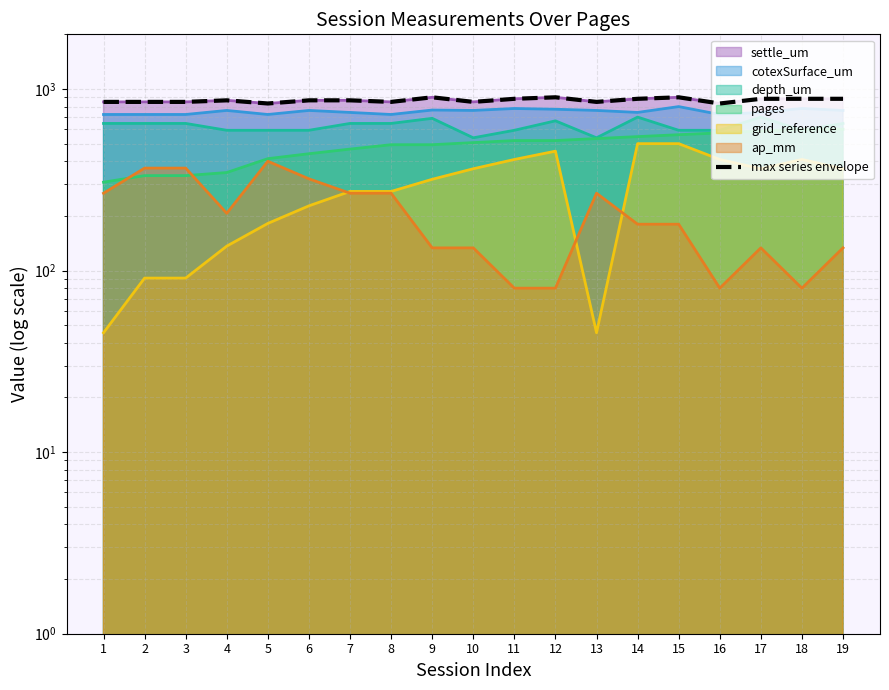

Which has a higher value, 16 or 8?

8